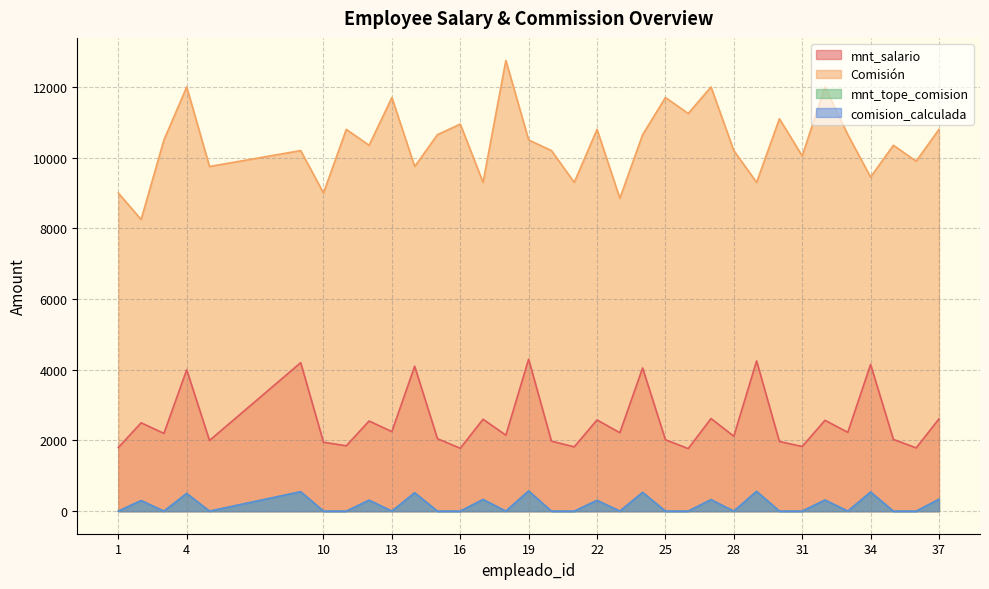

Which category has the highest value in the Comisión series?

18